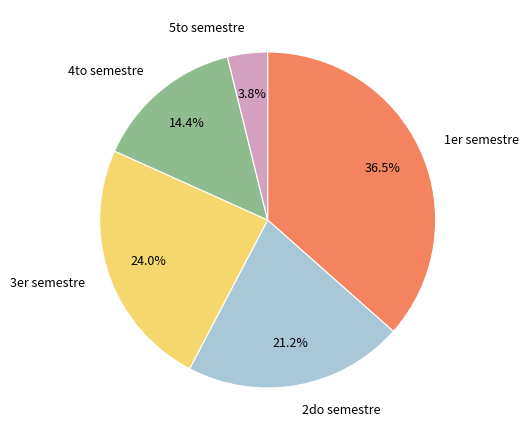

How many segments does this pie chart have?

5